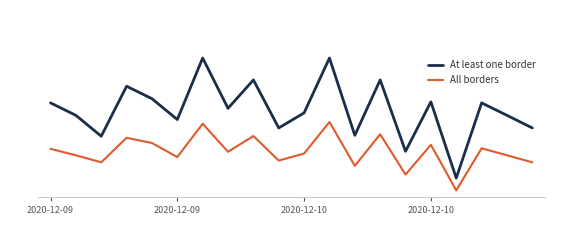

Reading right to left, what are all the values shown in this chart?

At least one border: 476	548	619	190	625	343	750	434	875	562	476	750	588	875	524	643	714	429	548	619
All borders: 280	320	360	120	380	210	440	260	510	330	290	430	340	500	310	390	420	280	320	357